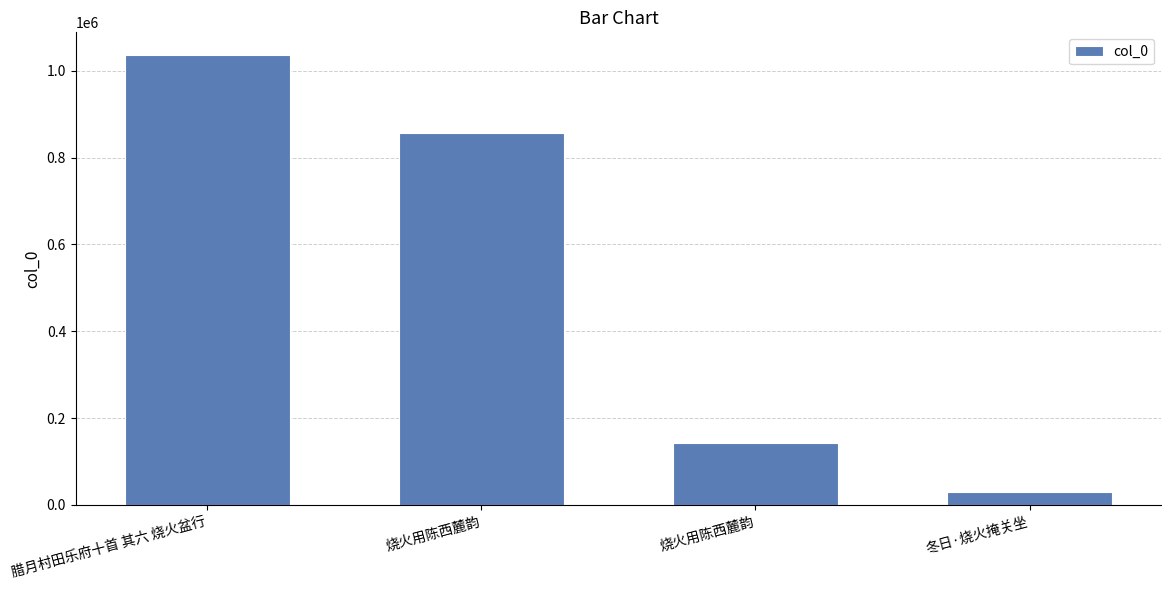

Which has a higher value, 烧火用陈西麓韵 or 烧火用陈西麓韵?

烧火用陈西麓韵